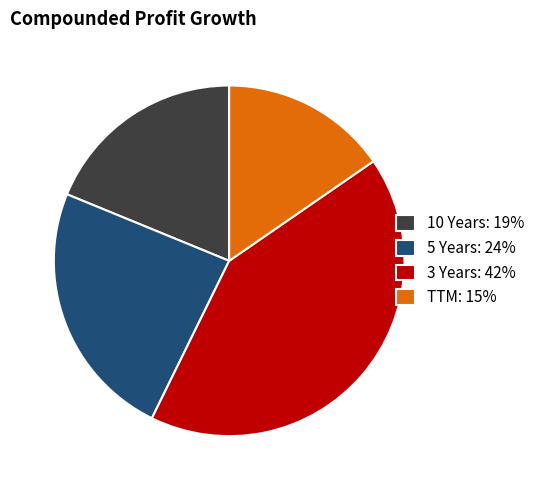

Which category has the smallest portion of the pie?

TTM